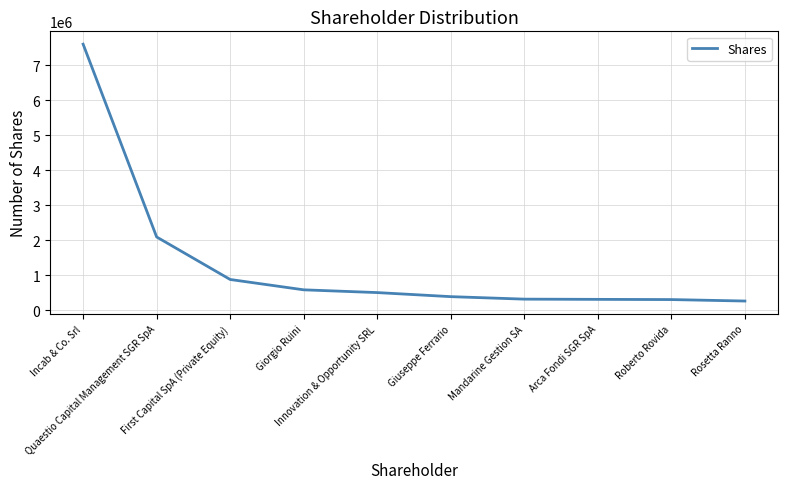

What is the difference between the maximum and minimum values?

7343424